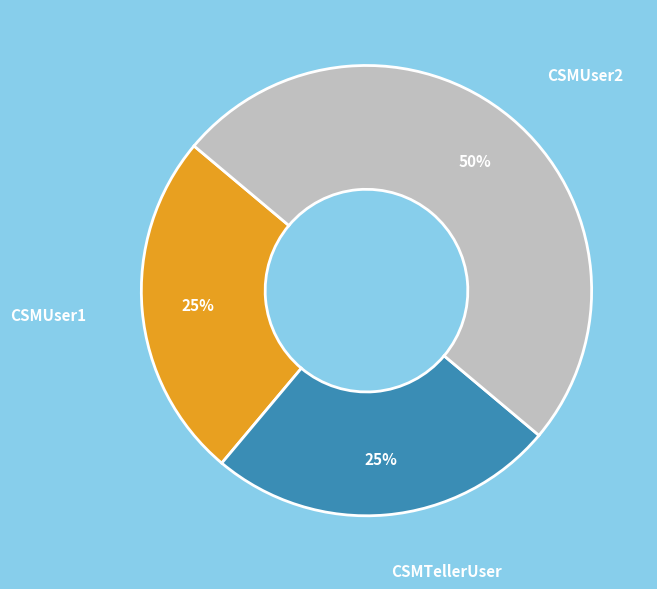

What percentage is the CSMTellerUser slice, to the nearest percent?

25%